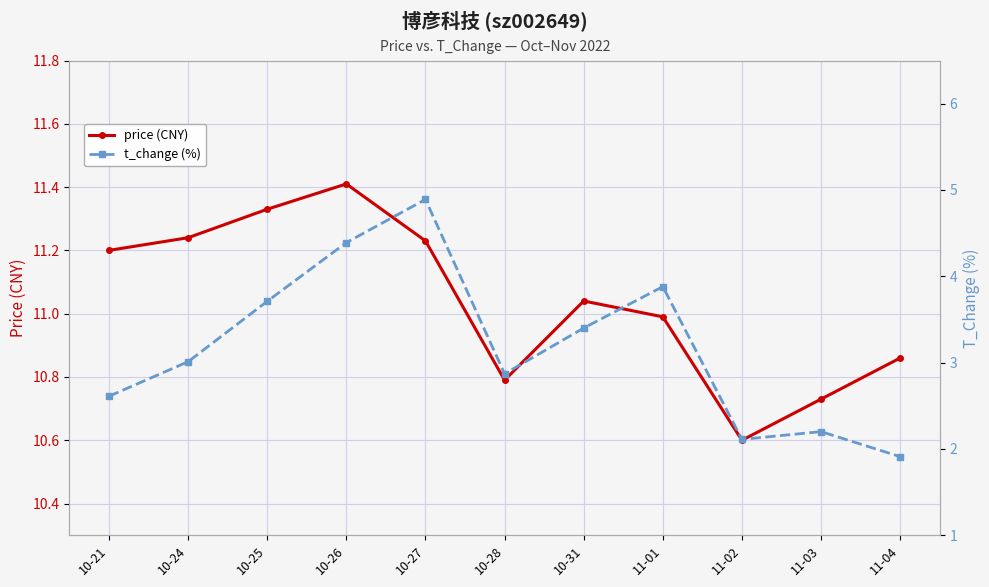

Is it true that price (CNY) equals 10.6 at 11-02?

True